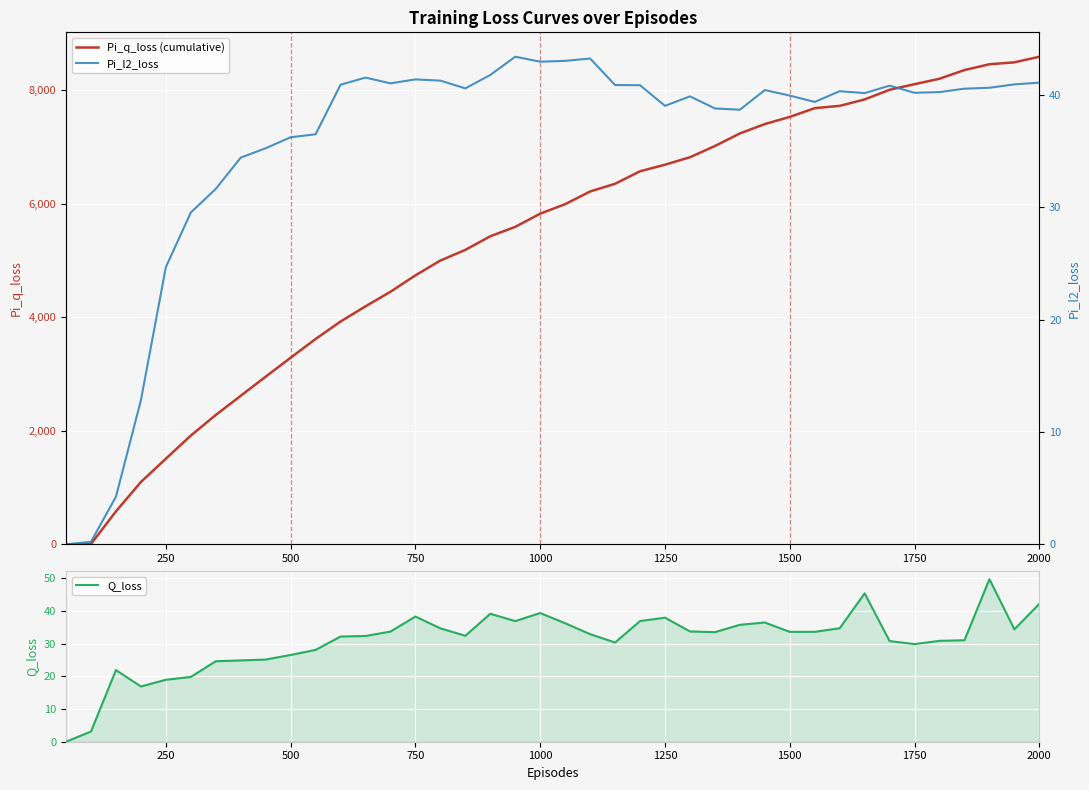

Is it true that Pi_q_loss (cumulative) equals 6691.0 at 1250?

True